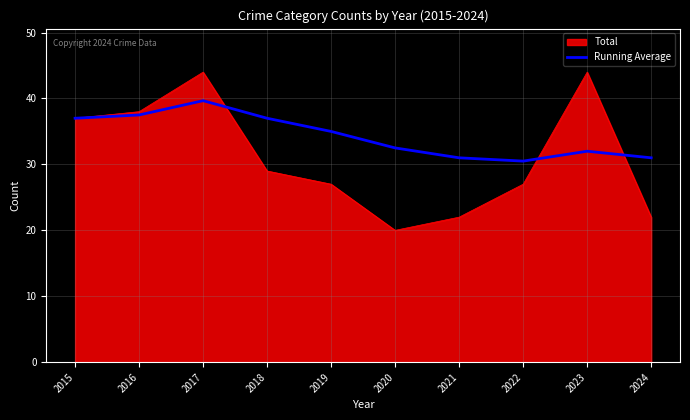

True or false: Running Average has a value of 23.6 at 2019.

False